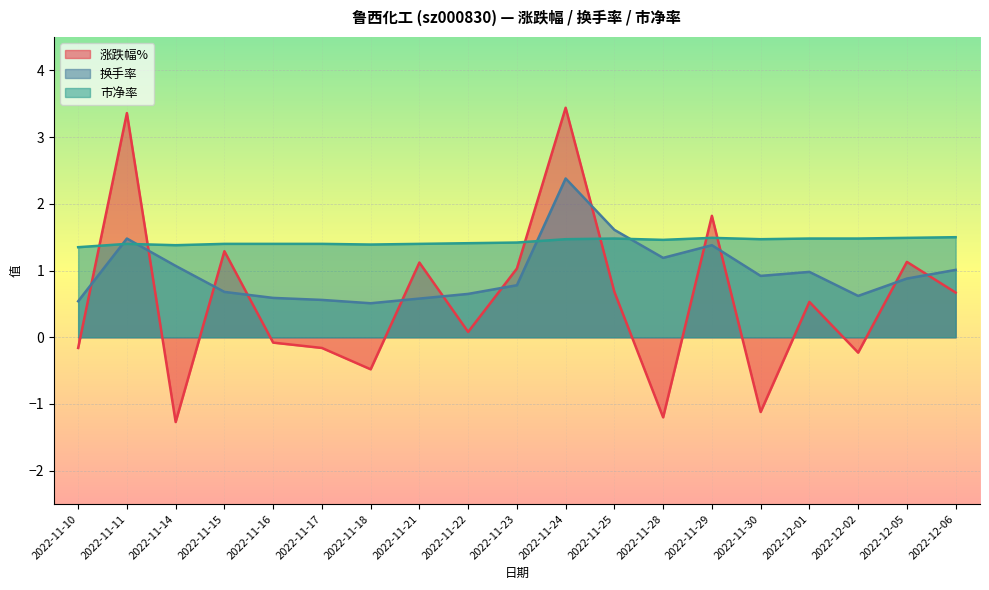

How many times do 市净率 and 涨跌幅% cross each other?

6